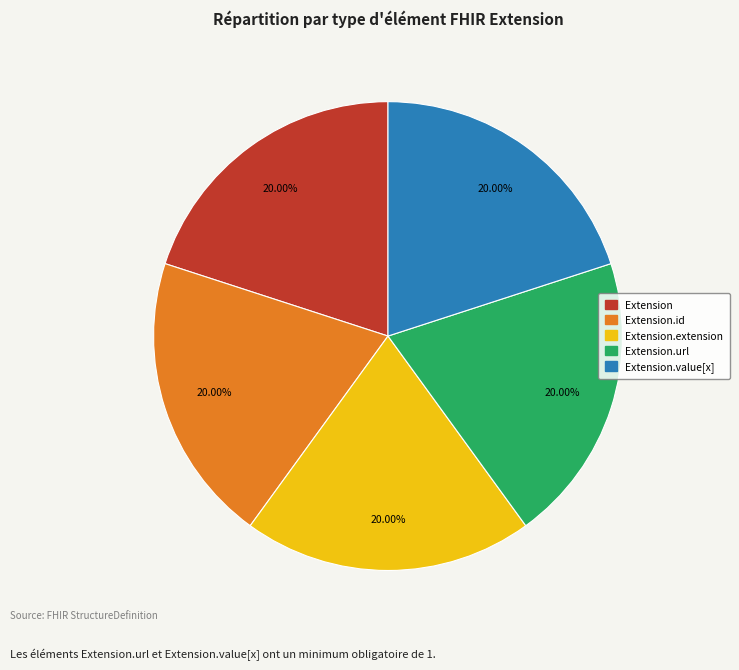

Is there a majority slice in this chart?

No